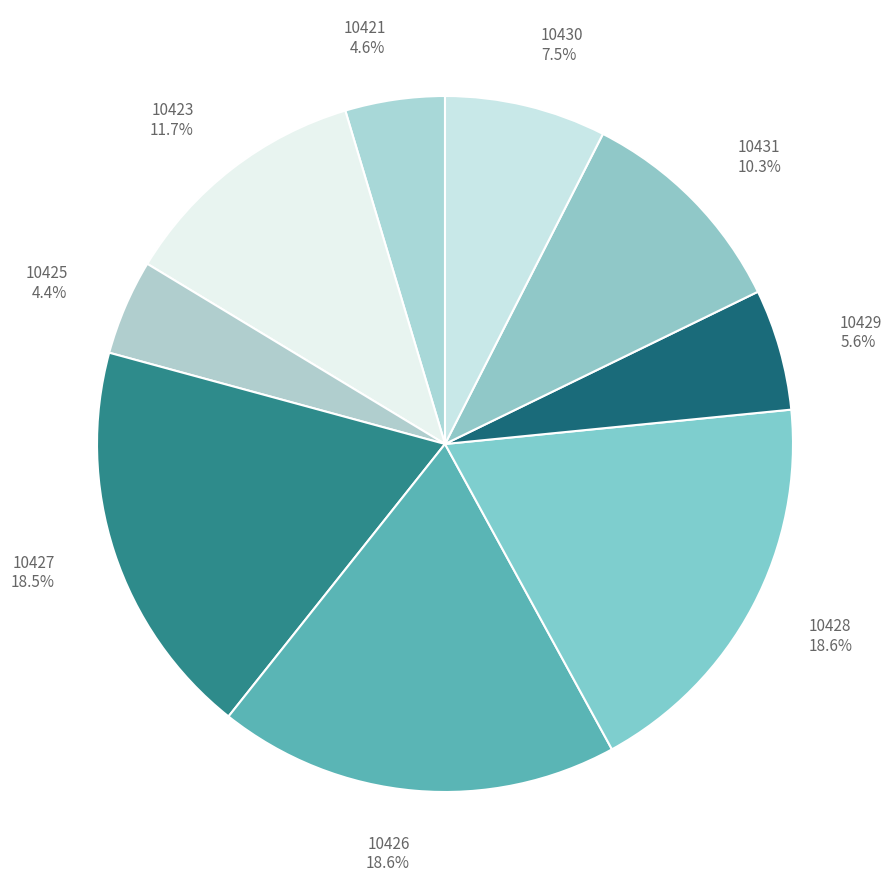

To the nearest percent, what is the average slice percentage?

11%